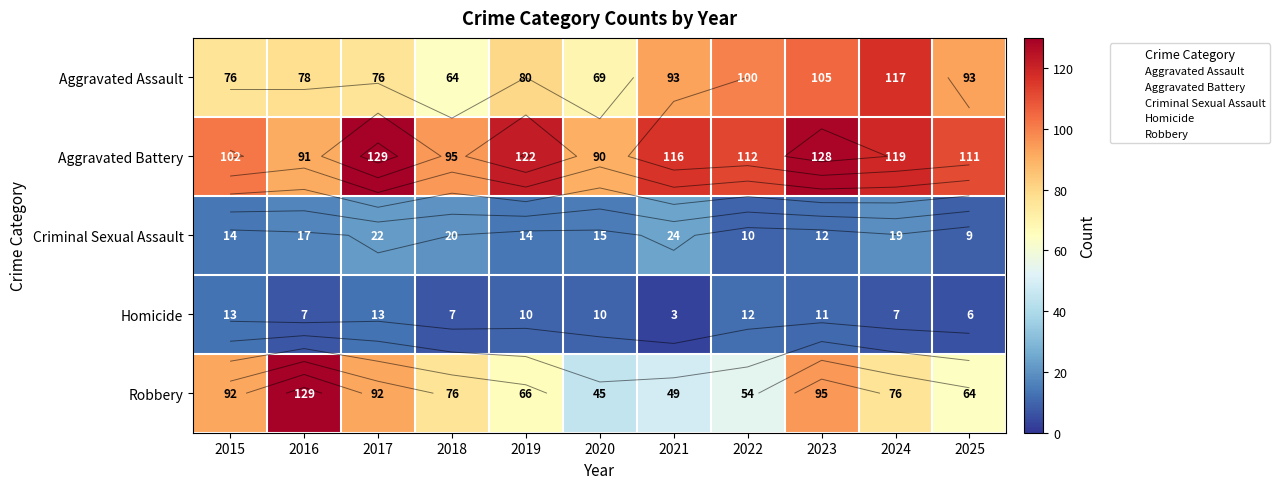

Count the number of data series in this chart.

5